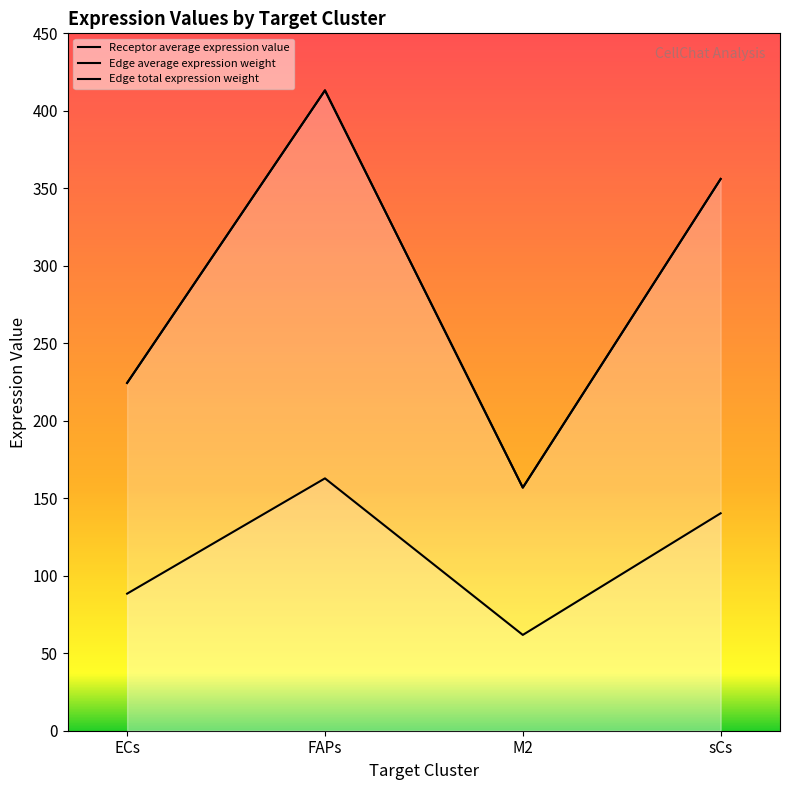

True or false: Edge total expression weight and Edge average expression weight cross at least once.

False